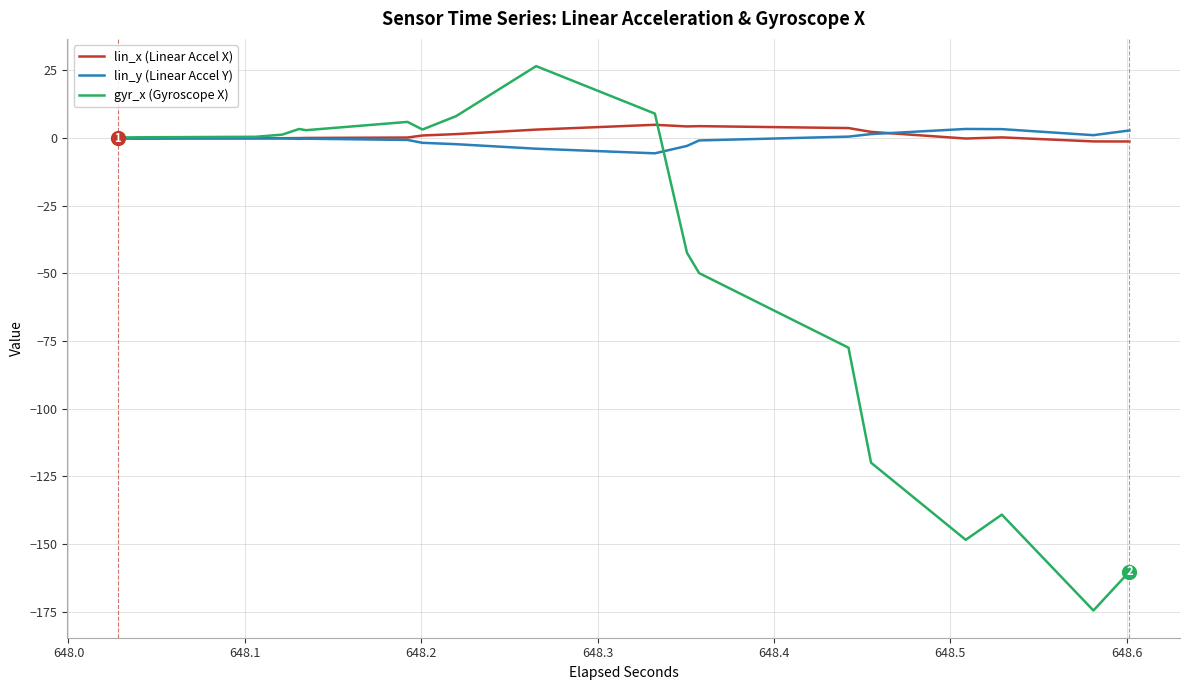

True or false: gyr_x (Gyroscope X) and lin_x (Linear Accel X) intersect in this chart.

True